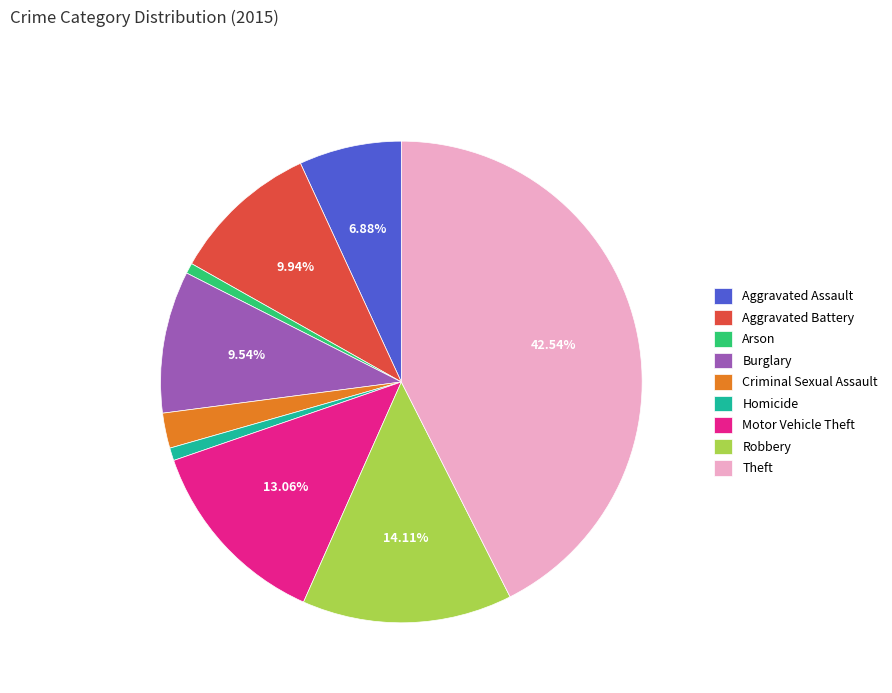

How many slices are in this pie chart?

9